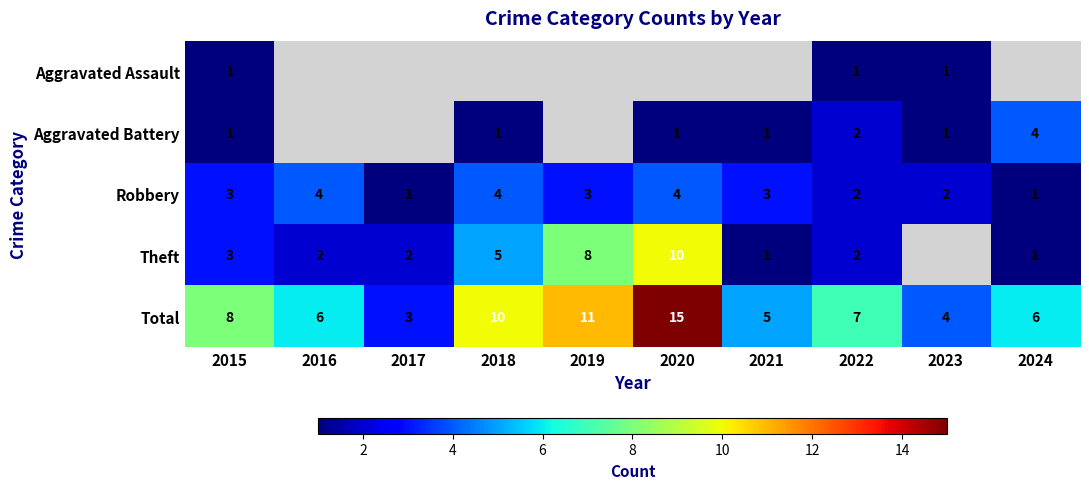

What is the sum of the Robbery values at 2016 and 2015?

7